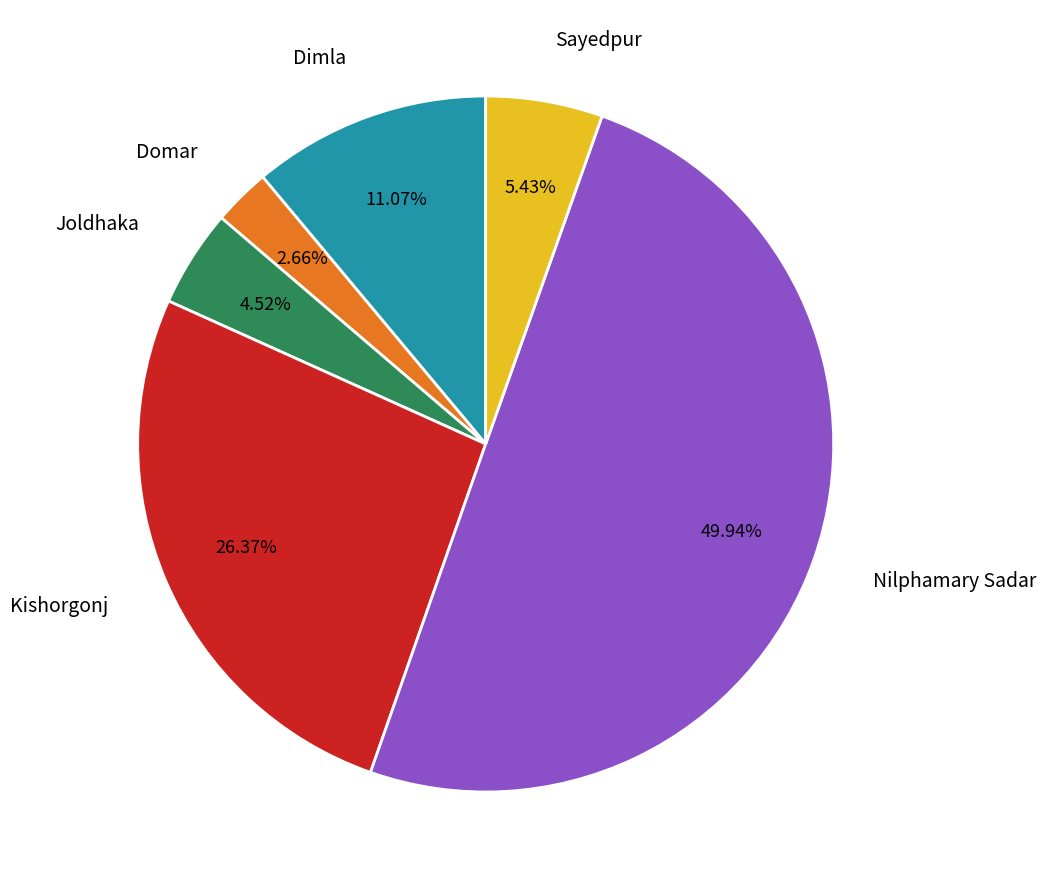

Is Dimla the majority of the pie?

No